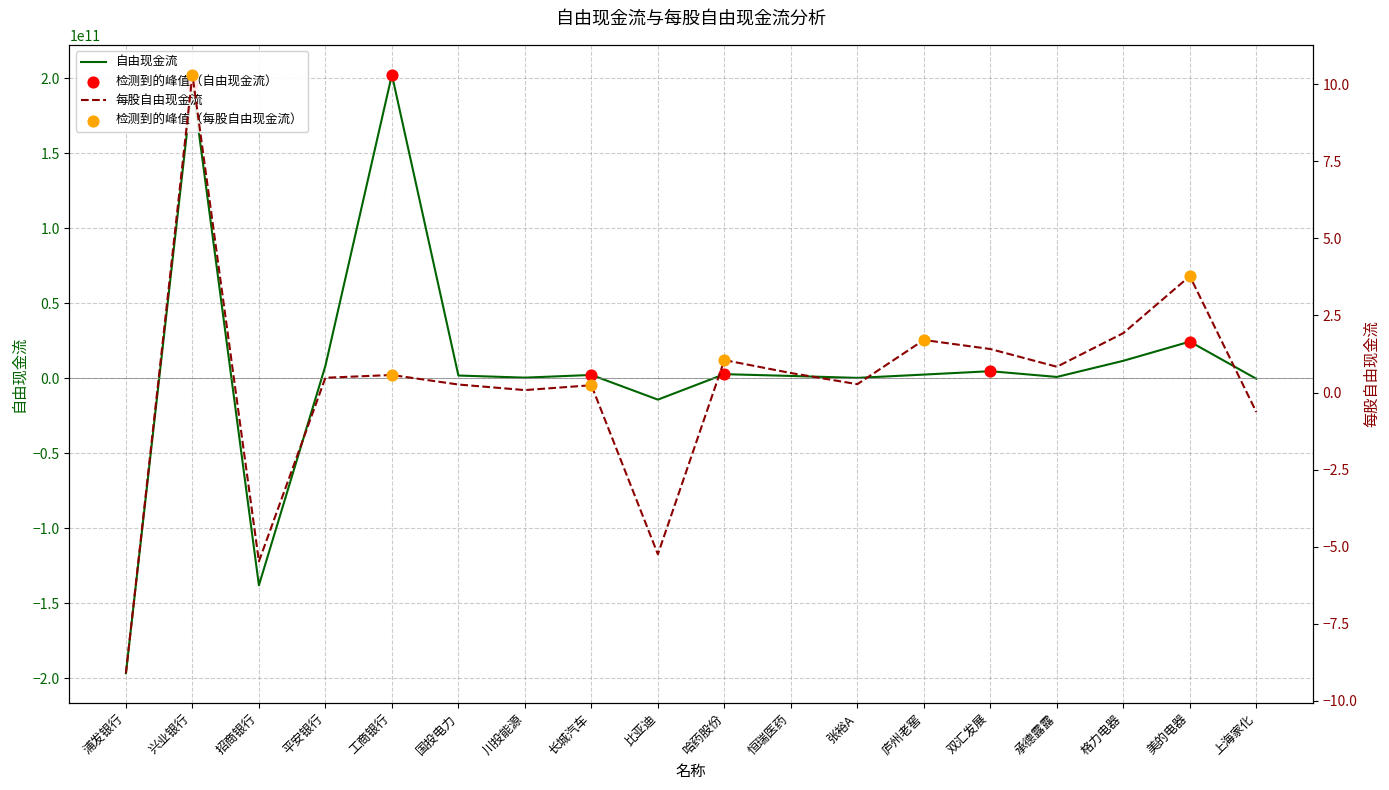

What is the total value across all series at 恒瑞医药?

1481630885.0